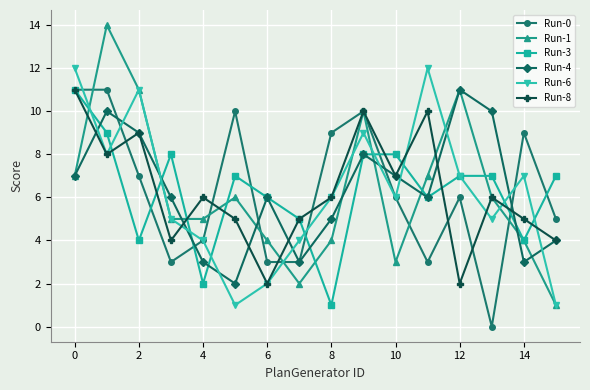

Which series has the widest spread of values?

Run-1